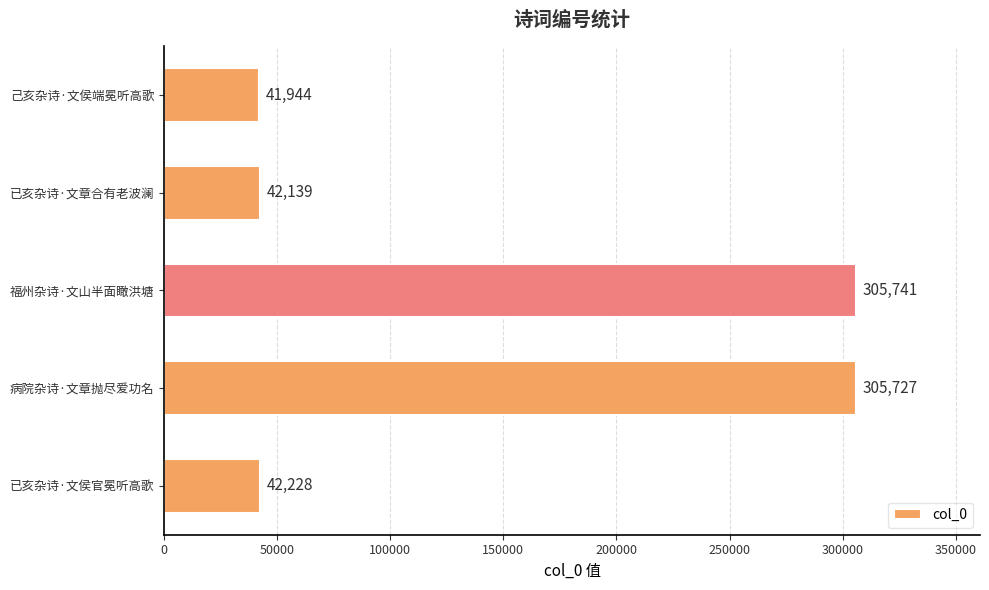

What is the average value?

147556